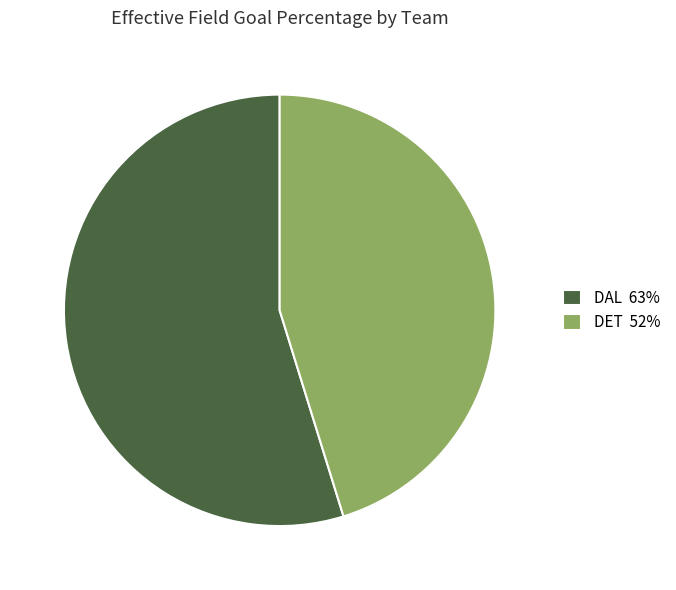

Is there a majority slice in this chart?

Yes